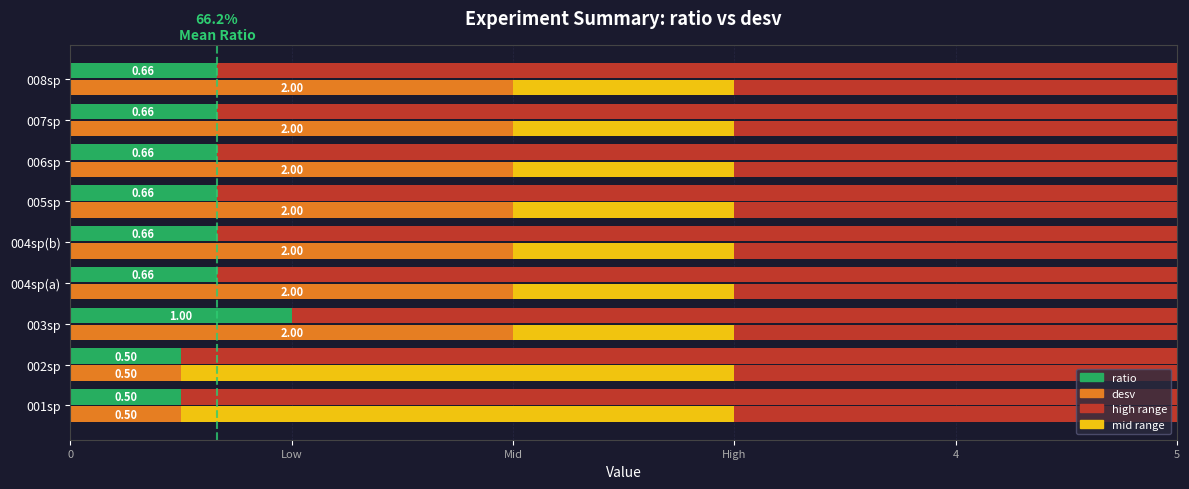

Which series has the widest spread of values?

desv